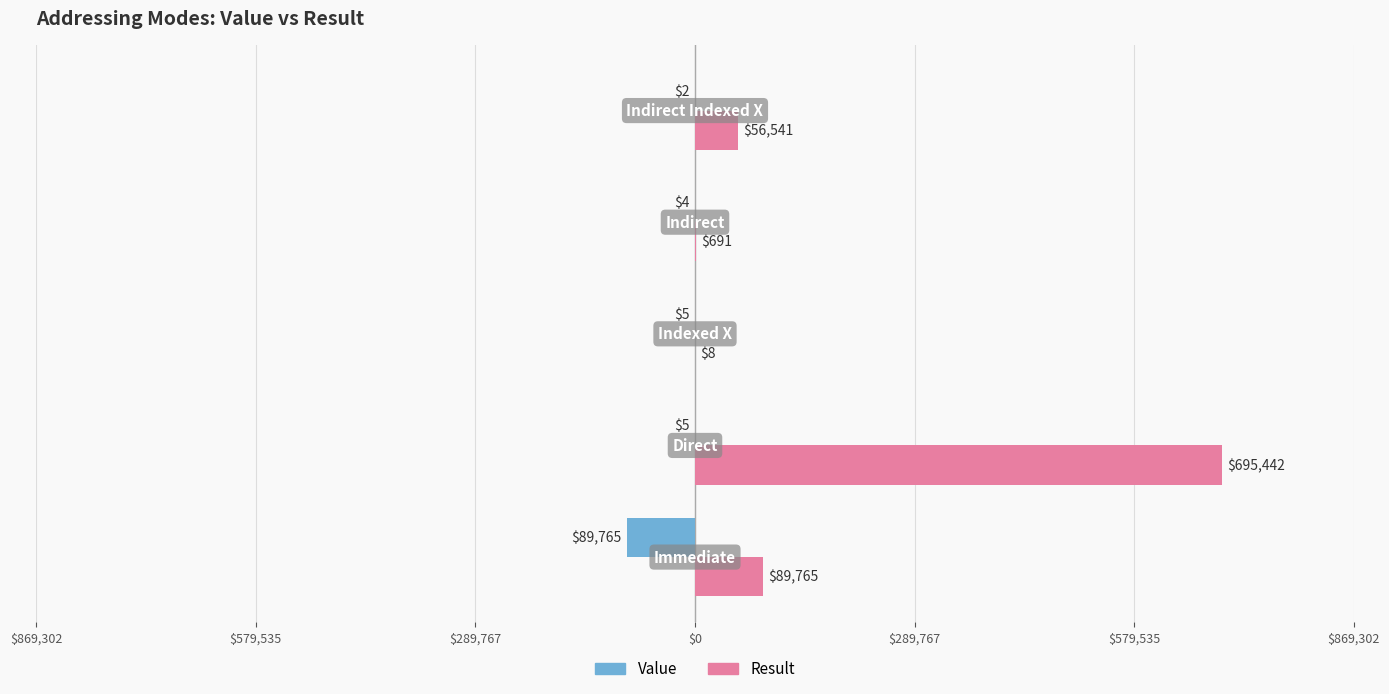

Rank the series by their maximum value, from lowest to highest.

Value, Result